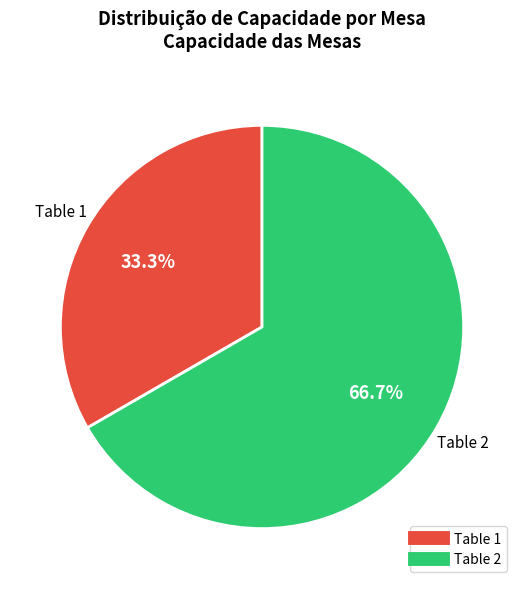

To the nearest percent, what is the combined percentage of Table 2 and Table 1?

100%